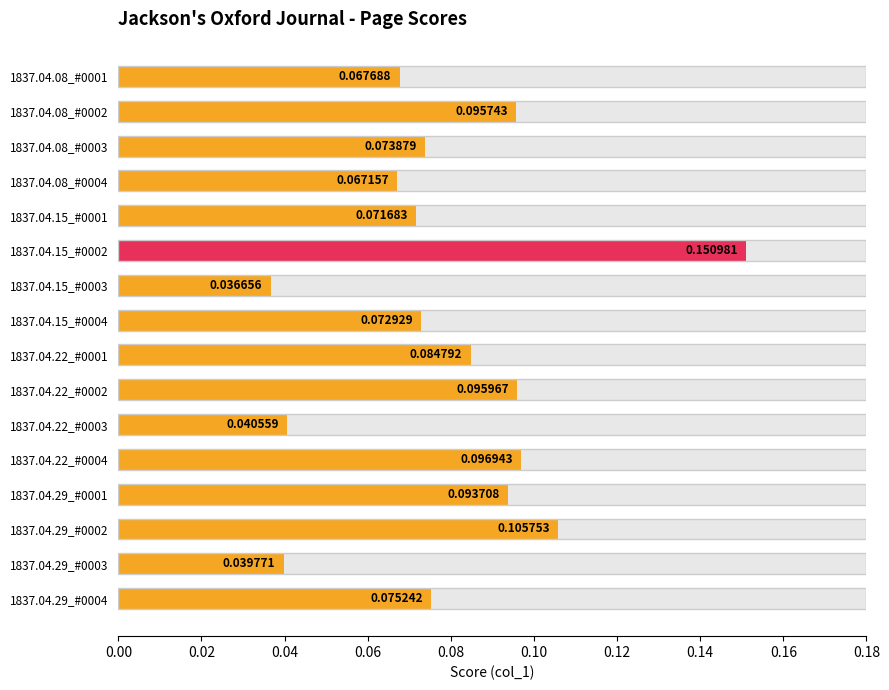

What is the difference between the maximum and minimum values?

0.1